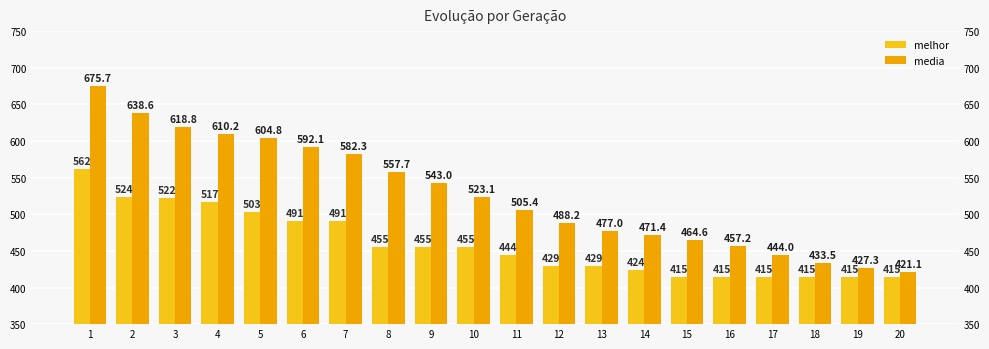

At which label does media reach its minimum?

20